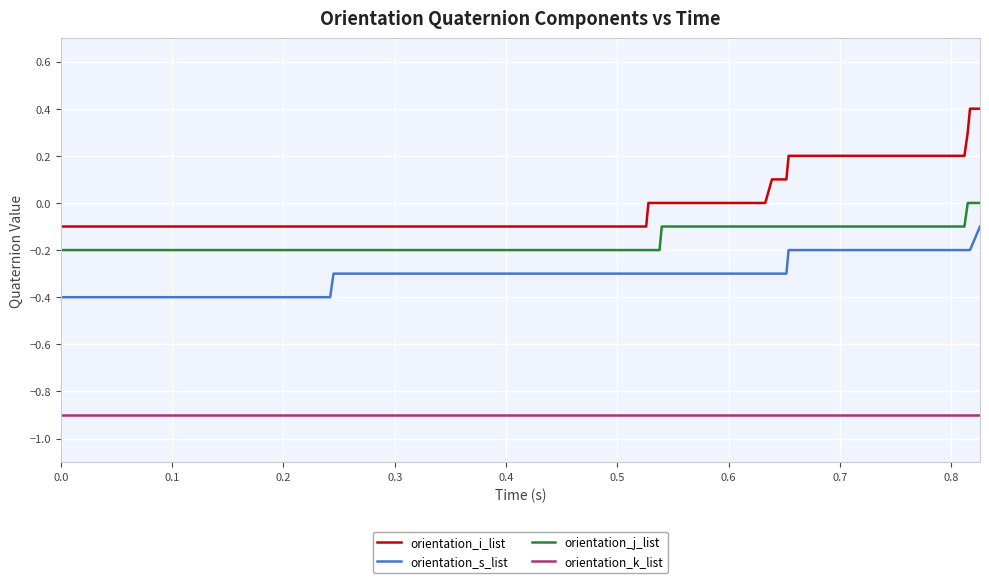

True or false: orientation_s_list and orientation_j_list cross at least once.

False